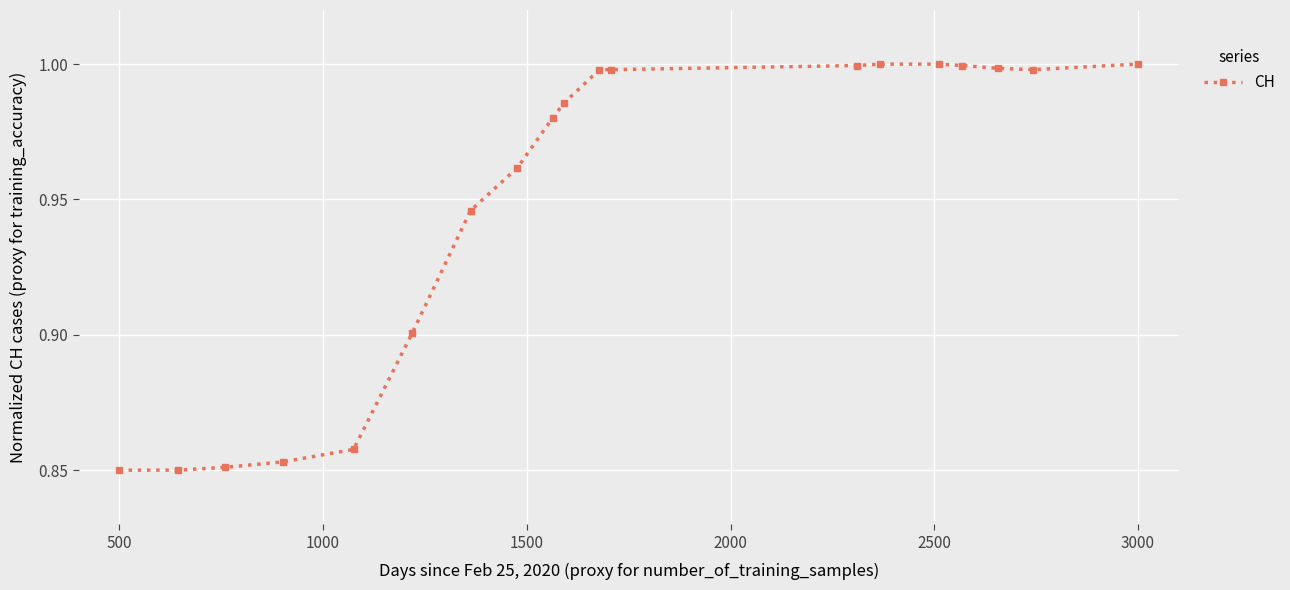

What is the sum of all values?

18.0